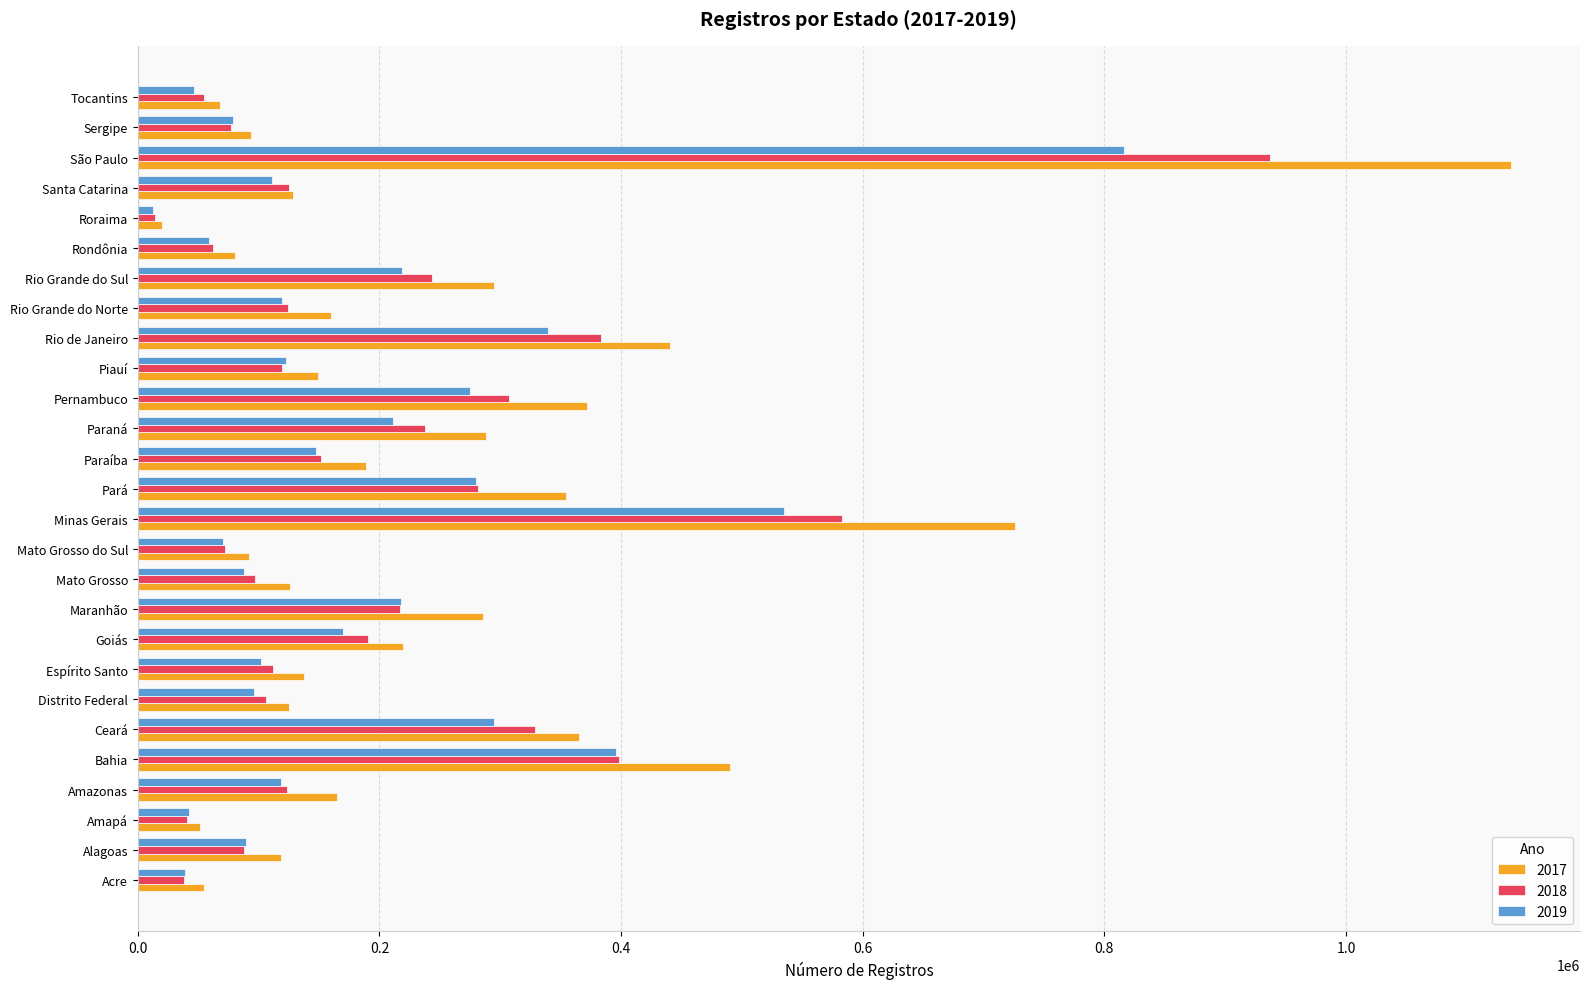

What value does the 2019 series have at Amapá?

42603